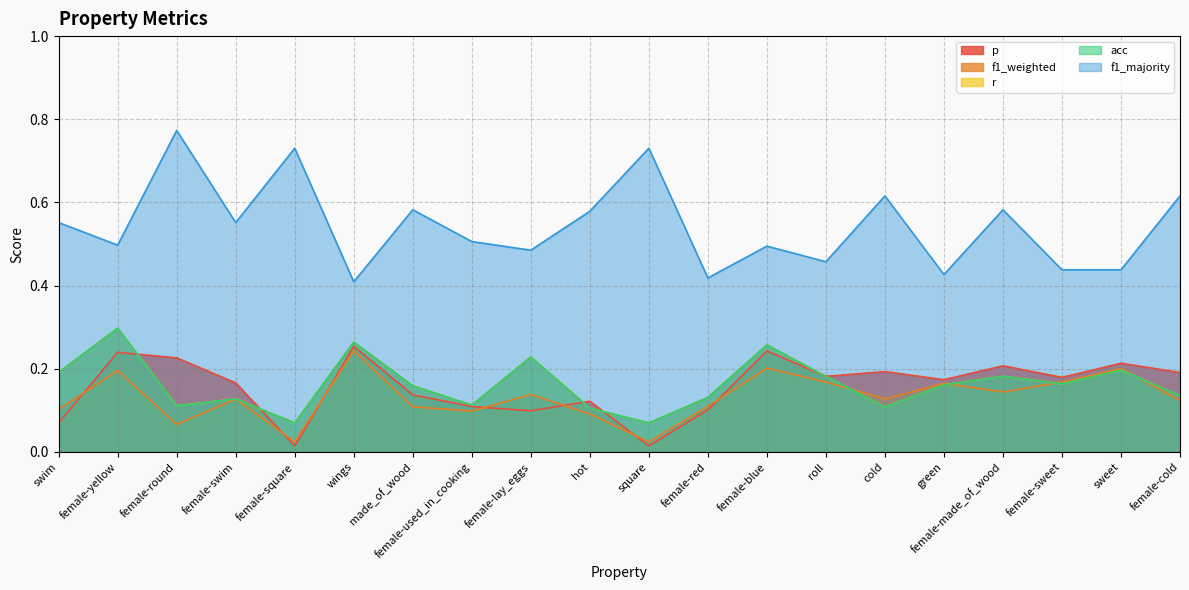

Reading left to right, transcribe all the data shown in this chart.

p: 0.1	0.2	0.2	0.2	0.0	0.3	0.1	0.1	0.1	0.1	0.0	0.1	0.2	0.2	0.2	0.2	0.2	0.2	0.2	0.2
f1_weighted: 0.1	0.2	0.1	0.1	0.0	0.2	0.1	0.1	0.1	0.1	0.0	0.1	0.2	0.2	0.1	0.2	0.1	0.2	0.2	0.1
r: 0.2	0.3	0.1	0.1	0.1	0.3	0.2	0.1	0.2	0.1	0.1	0.1	0.3	0.2	0.1	0.2	0.2	0.2	0.2	0.1
acc: 0.2	0.3	0.1	0.1	0.1	0.3	0.2	0.1	0.2	0.1	0.1	0.1	0.3	0.2	0.1	0.2	0.2	0.2	0.2	0.1
f1_majority: 0.6	0.5	0.8	0.6	0.7	0.4	0.6	0.5	0.5	0.6	0.7	0.4	0.5	0.5	0.6	0.4	0.6	0.4	0.4	0.6